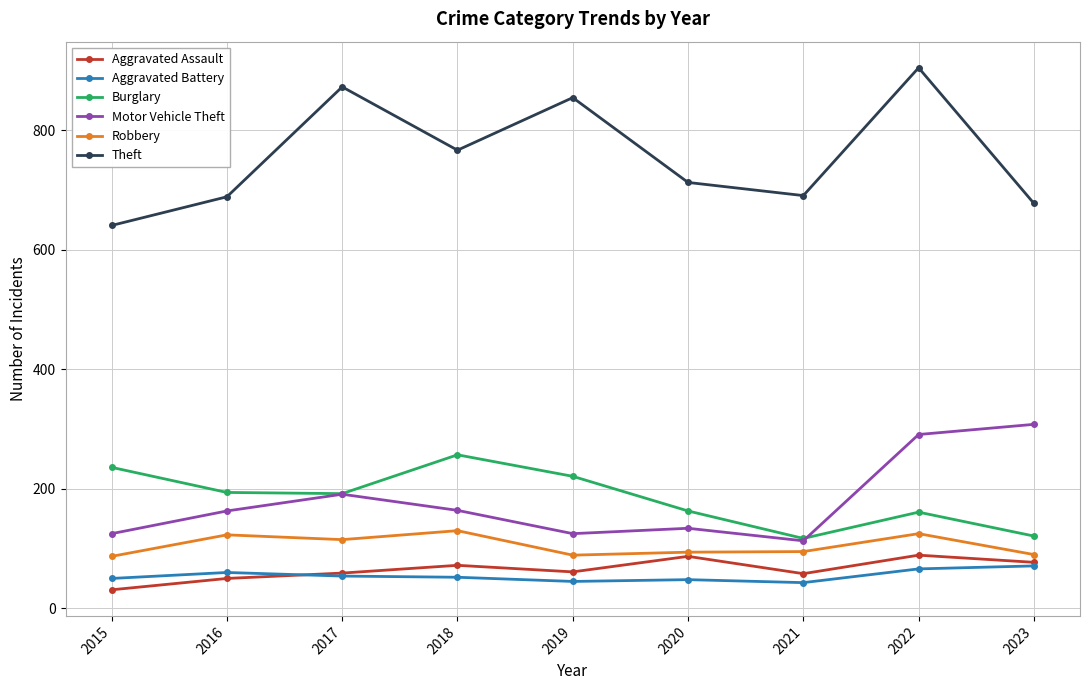

True or false: Theft and Motor Vehicle Theft cross at least once.

False